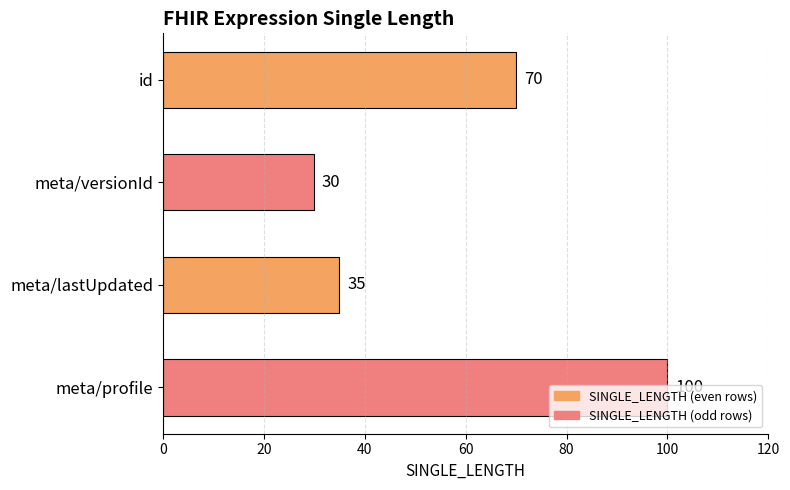

List the labels in order of value, smallest first.

meta/versionId, meta/lastUpdated, id, meta/profile